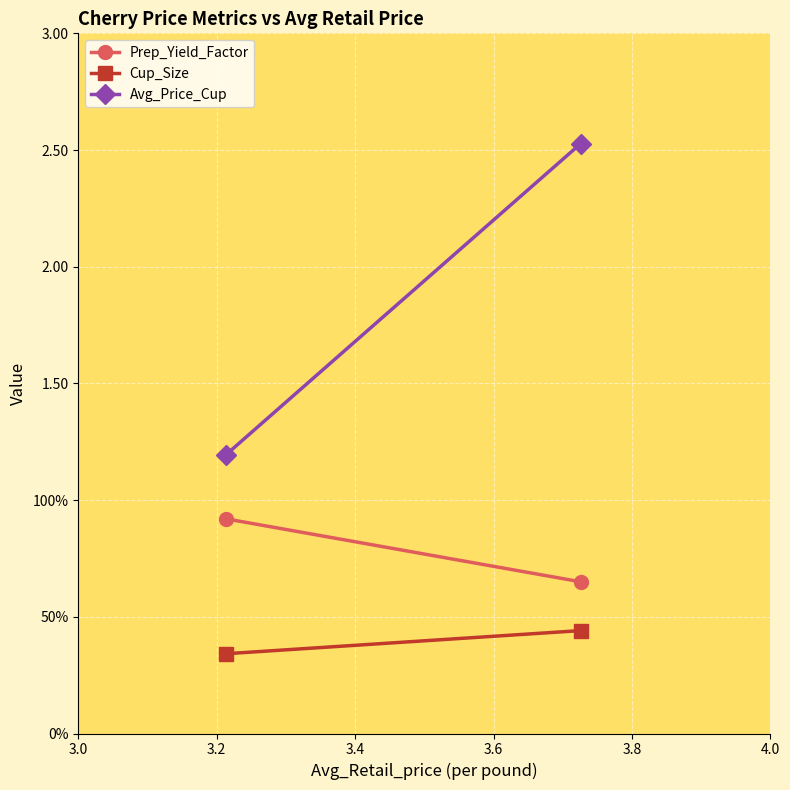

Is the value of Avg_Price_Cup at 3.2 greater than the value of Prep_Yield_Factor at 3.0?

Yes